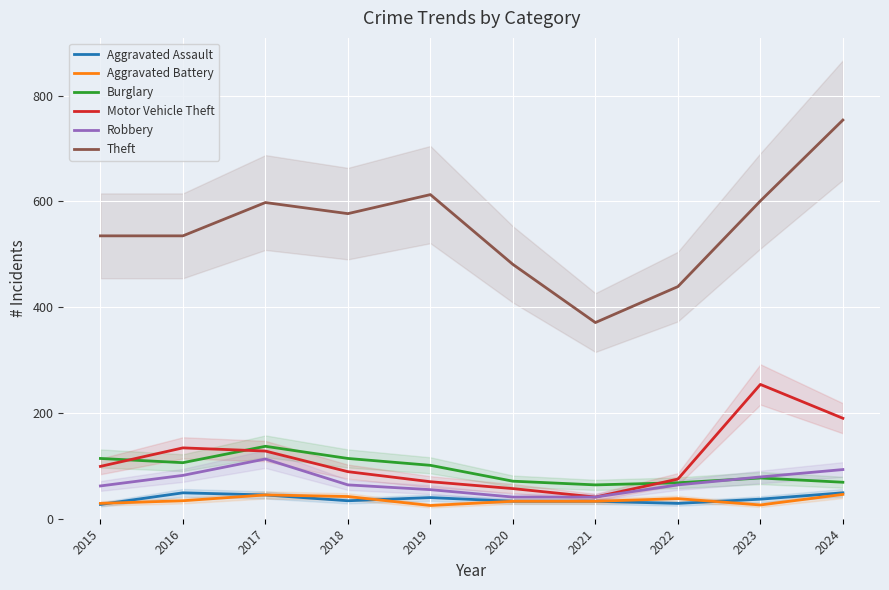

How many interior local valleys does the Aggravated Assault series have?

2